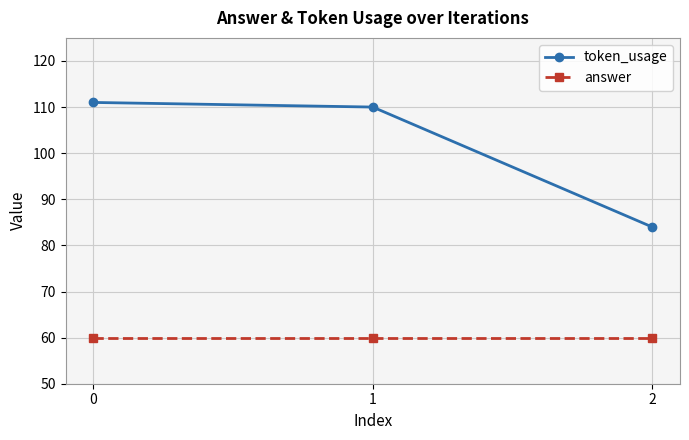

Reading left to right, list all the values displayed in this chart.

token_usage: 0=111	1=110	2=84
answer: 0=60	1=60	2=60